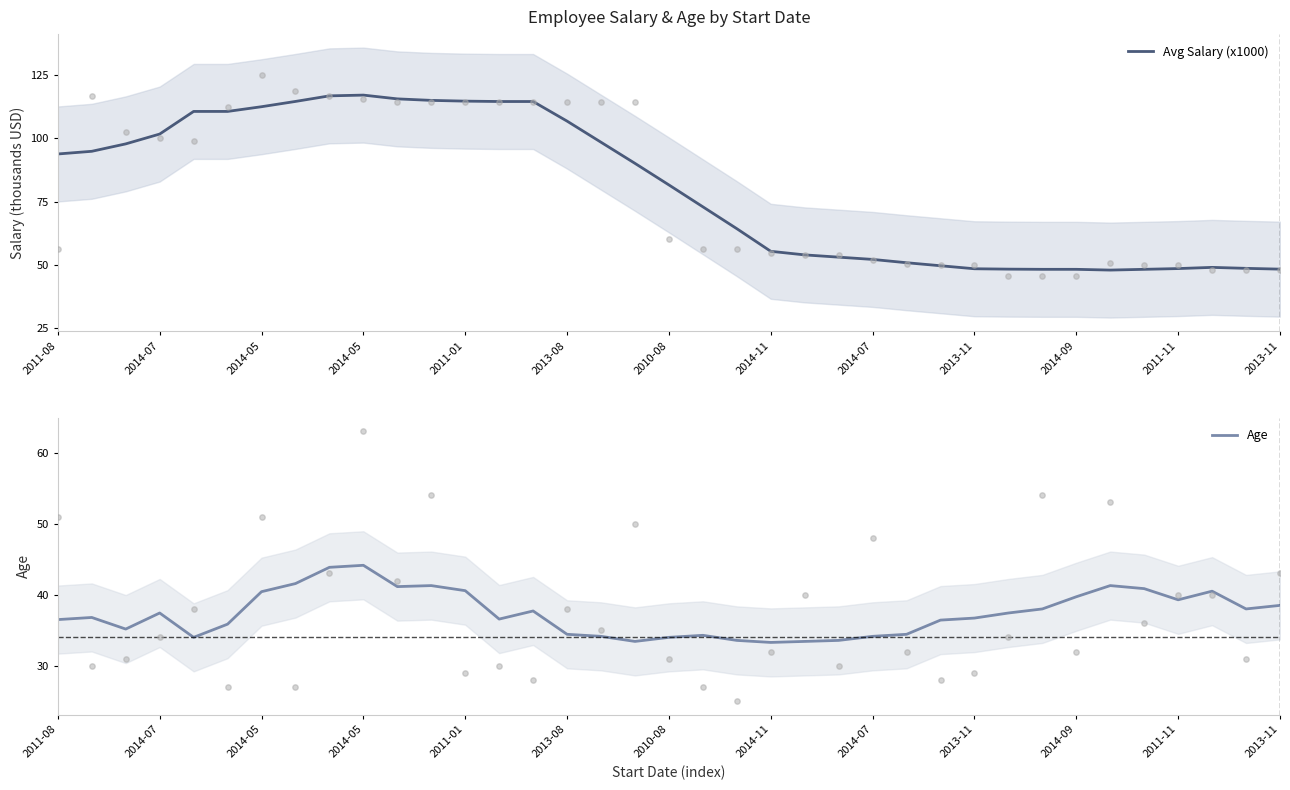

Which series reaches the maximum Y coordinate?

Avg Salary (x1000)